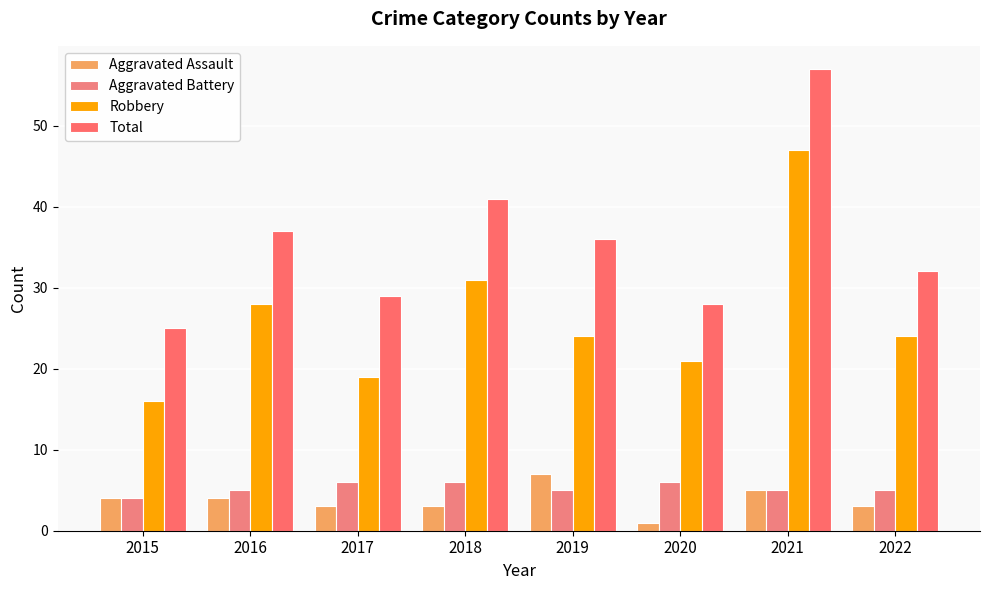

The Aggravated Battery series shows 8 at 2019. True or false?

False